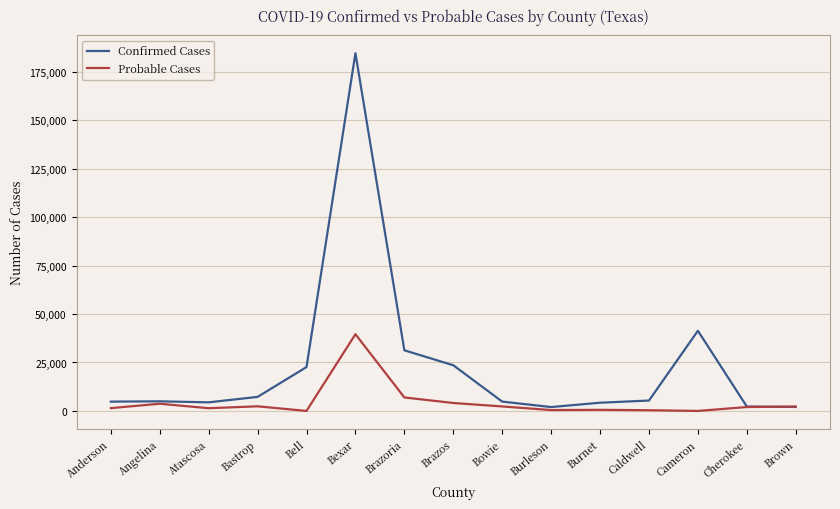

How many lines are shown in the chart?

2